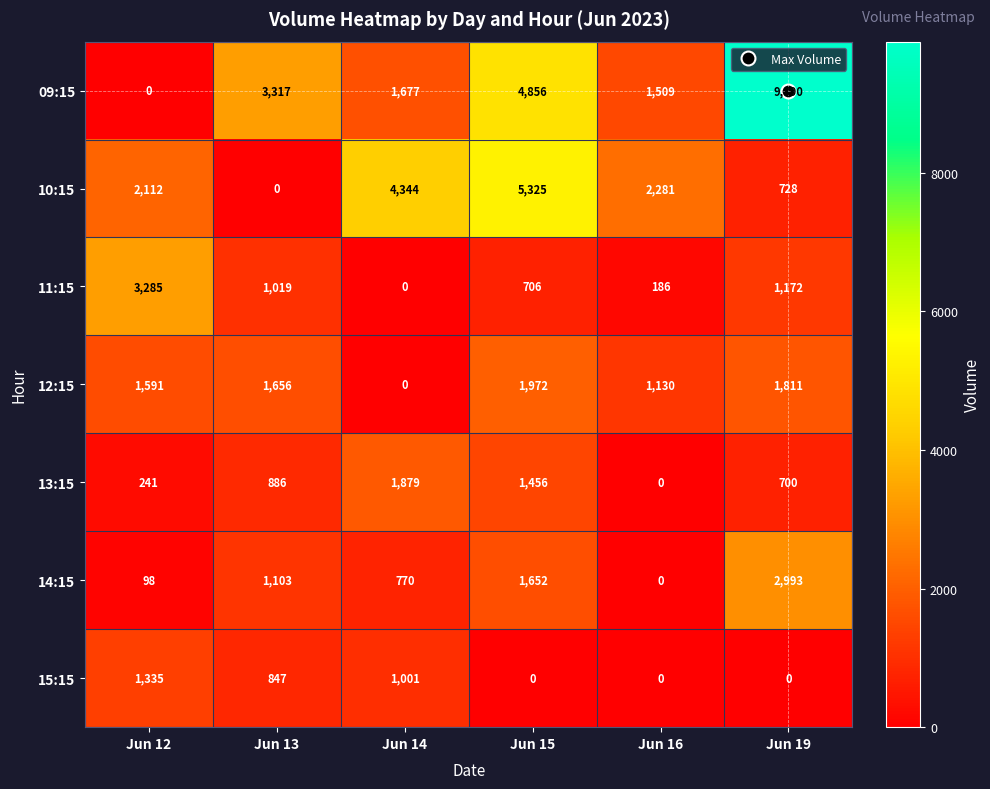

Which series changed the most between Jun 14 and Jun 15?

09:15